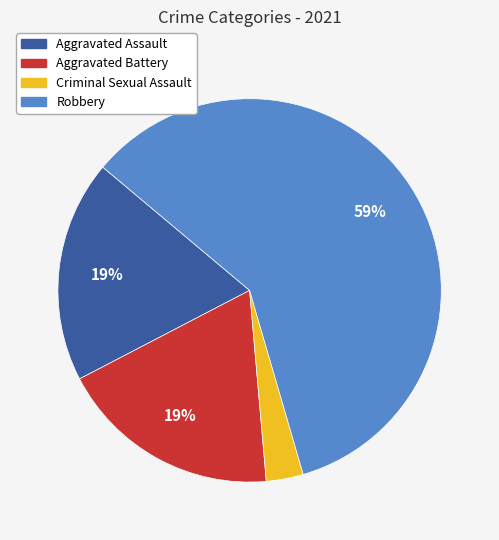

To the nearest percent, what is the average slice percentage?

25%